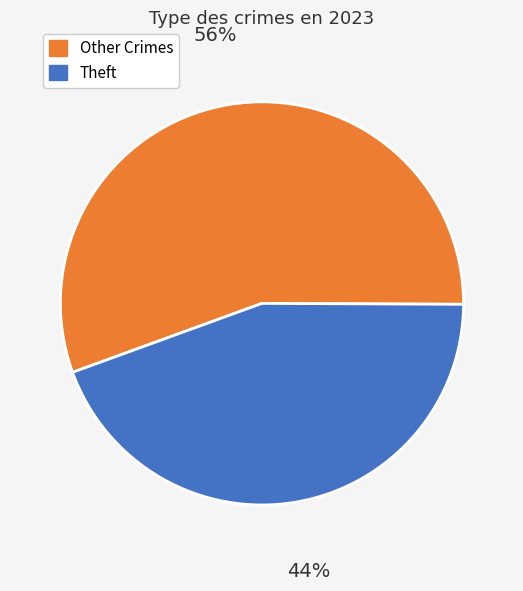

Is there a majority slice in this chart?

Yes